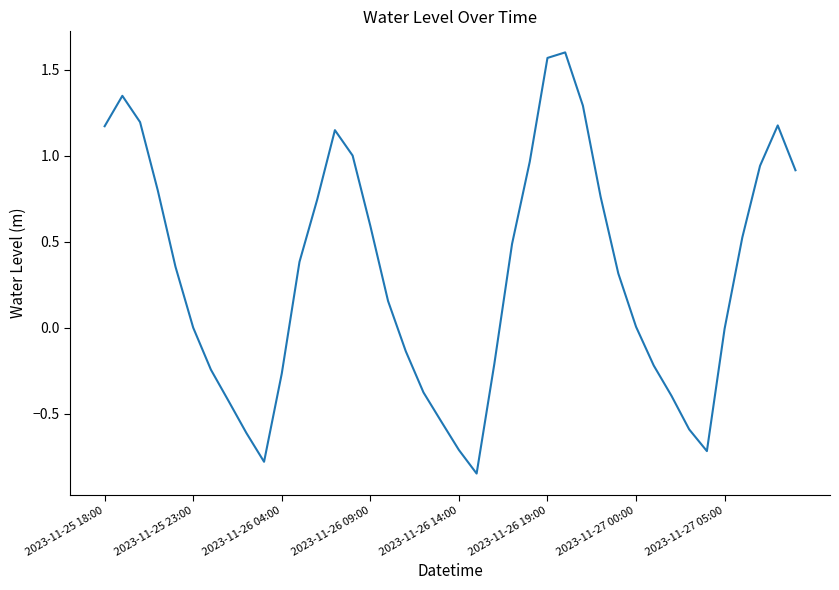

What is the difference between the second highest and minimum values?

2.4